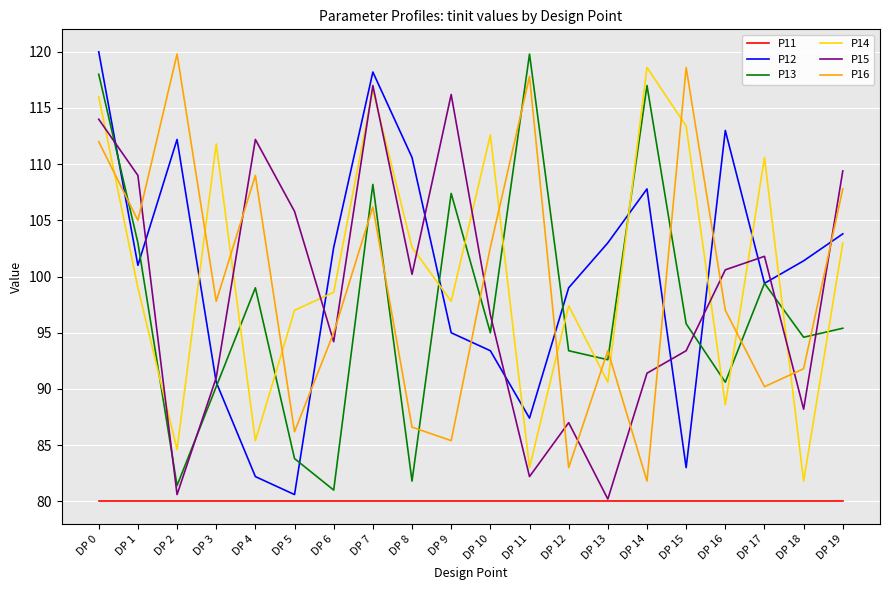

True or false: P11 and P14 cross at least once.

False